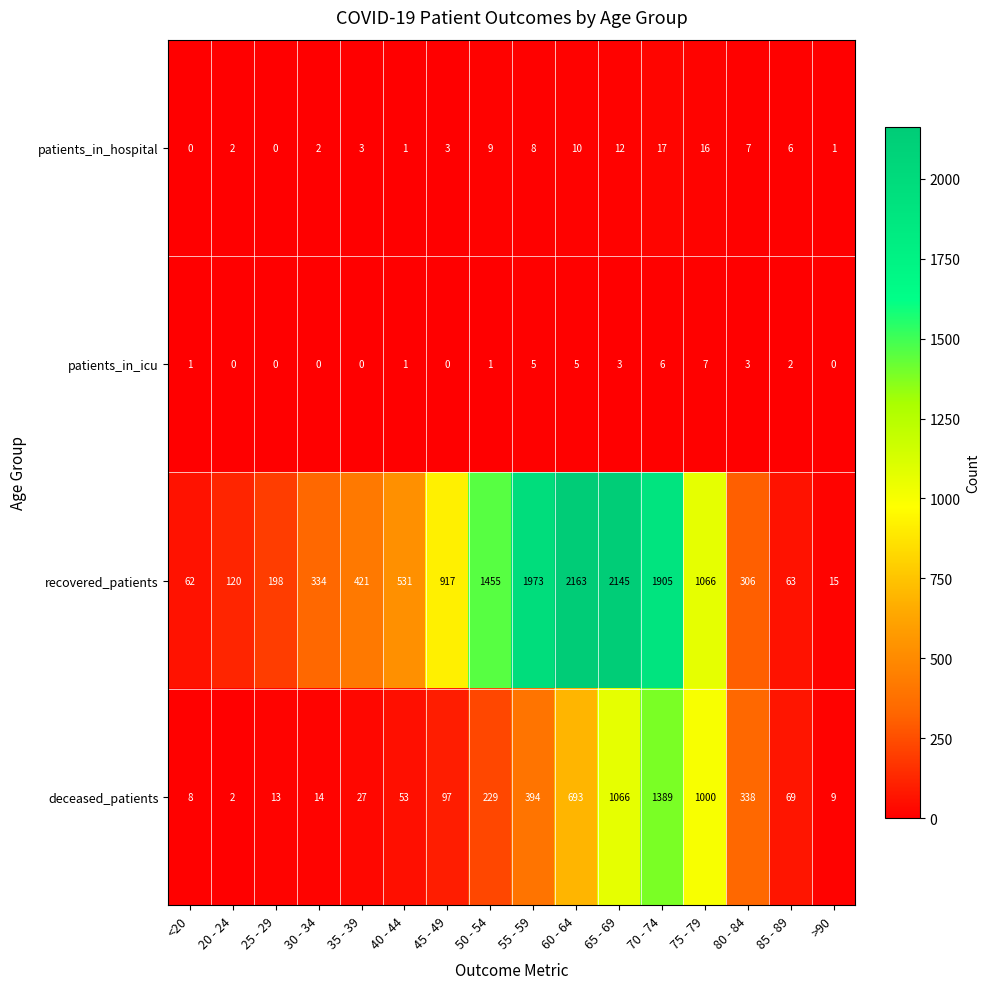

What is the approximate value of recovered_patients at 20 - 24, to the nearest 10?

120